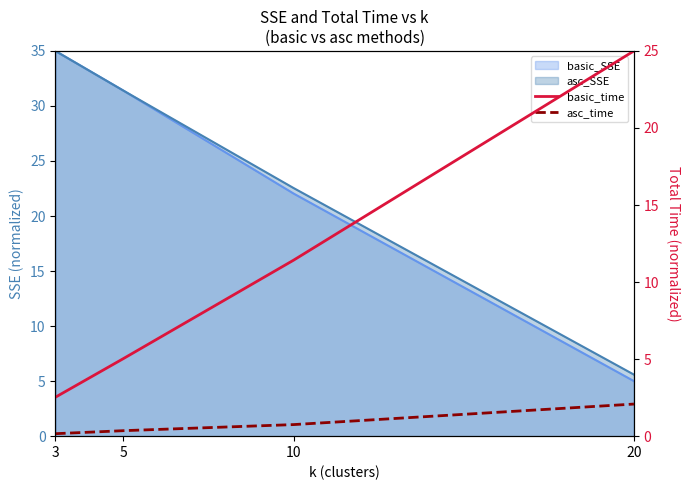

True or false: asc_time has a value of 2.1 at 20.

True